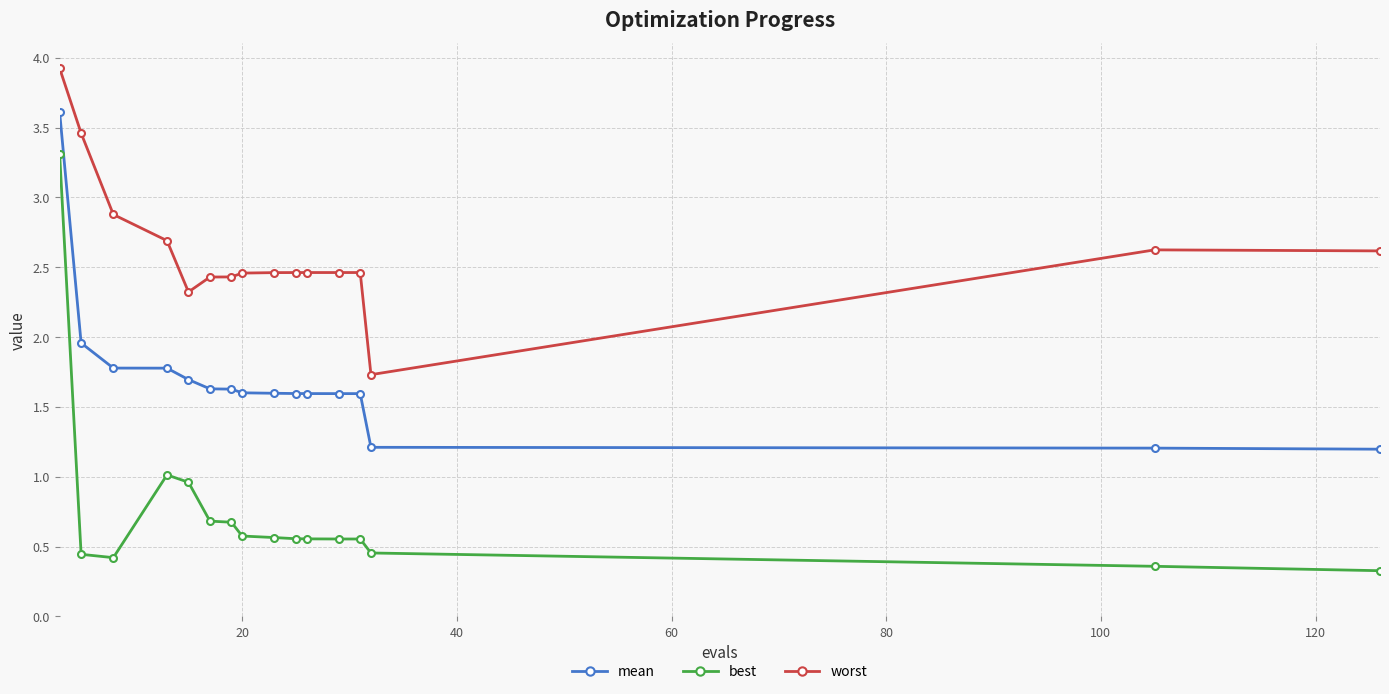

True or false: worst has more than 0 interior local peaks.

True